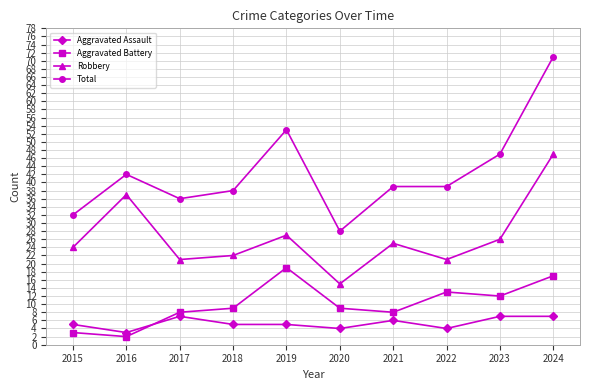

What is the difference between the maximum and minimum values in the Aggravated Battery series?

17